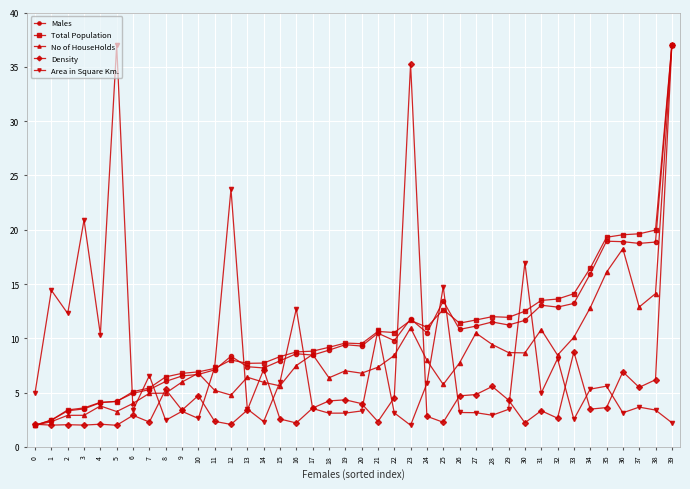

True or false: No of HouseHolds has a value of 8.3 at 7.

False